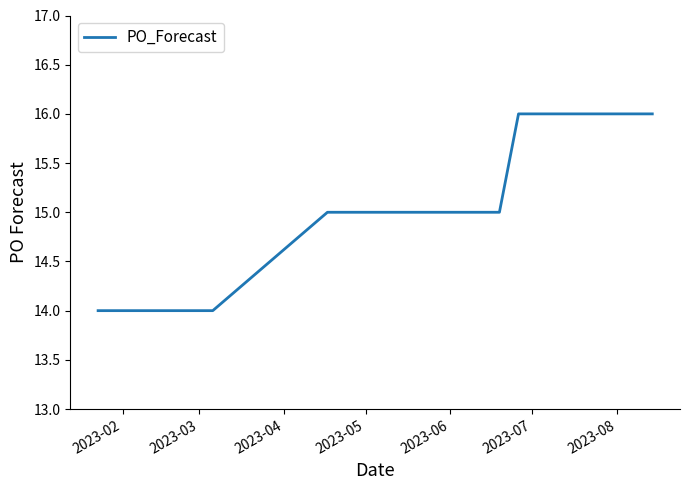

What is the minimum value shown in the chart?

14